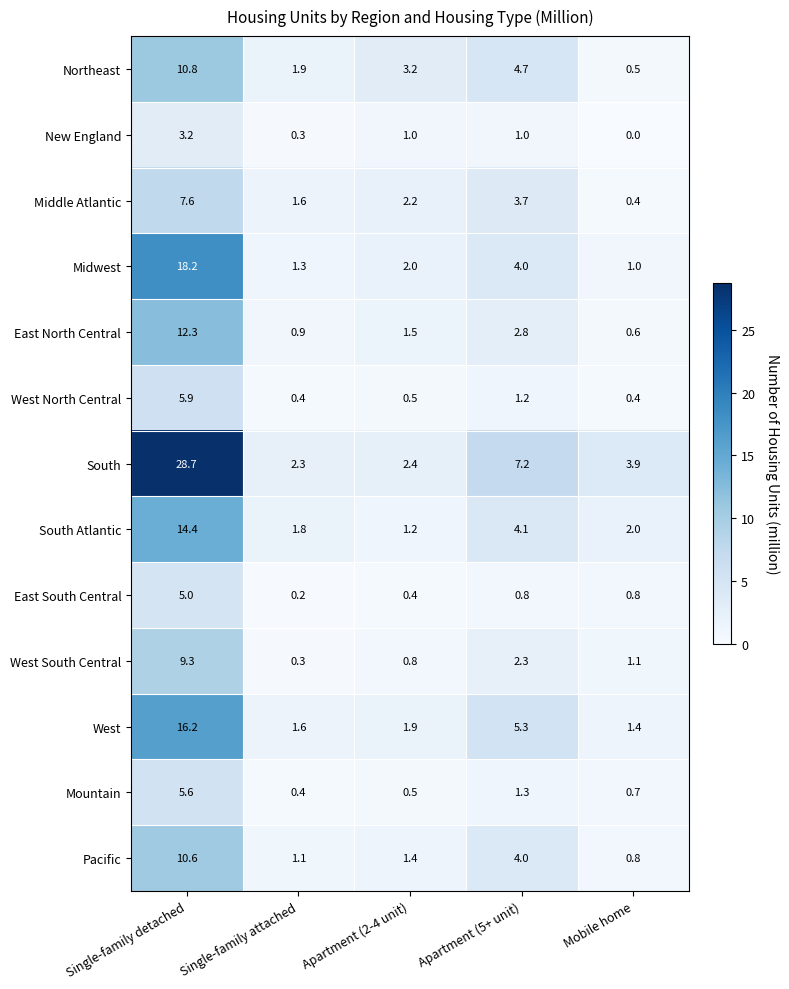

Rank the categories by East North Central value from highest to lowest.

Single-family detached, Apartment (5+ unit), Apartment (2-4 unit), Single-family attached, Mobile home